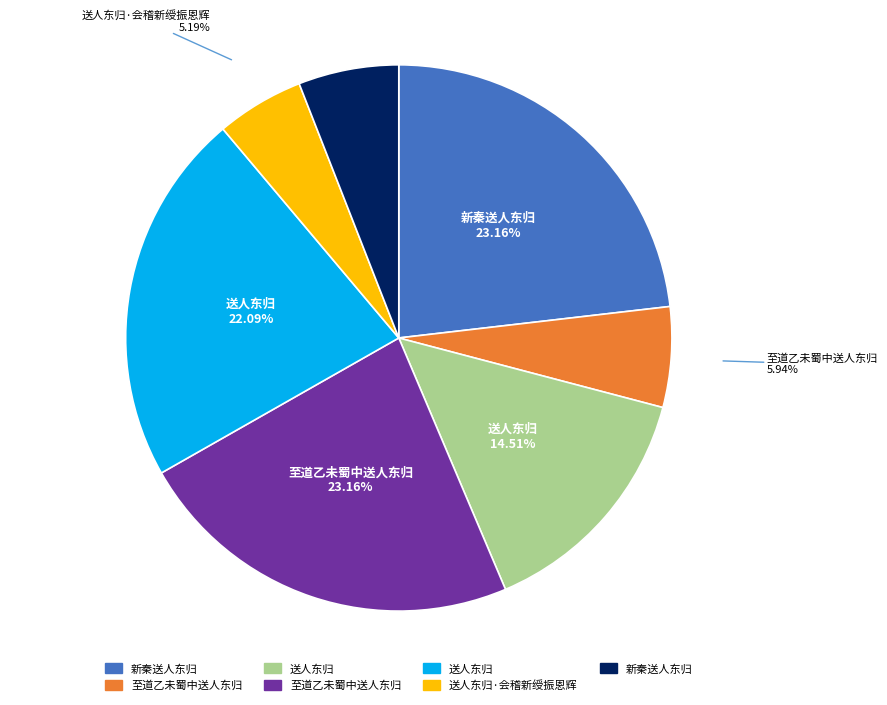

Does any single category account for the majority?

No